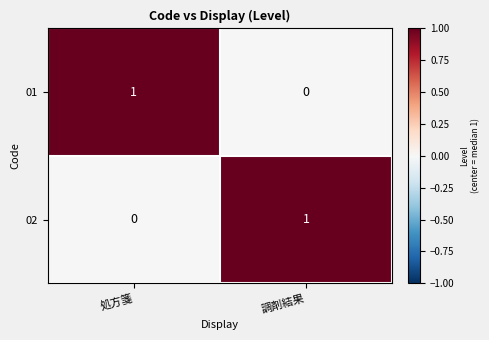

At how many categories does at least one series exceed 0?

2